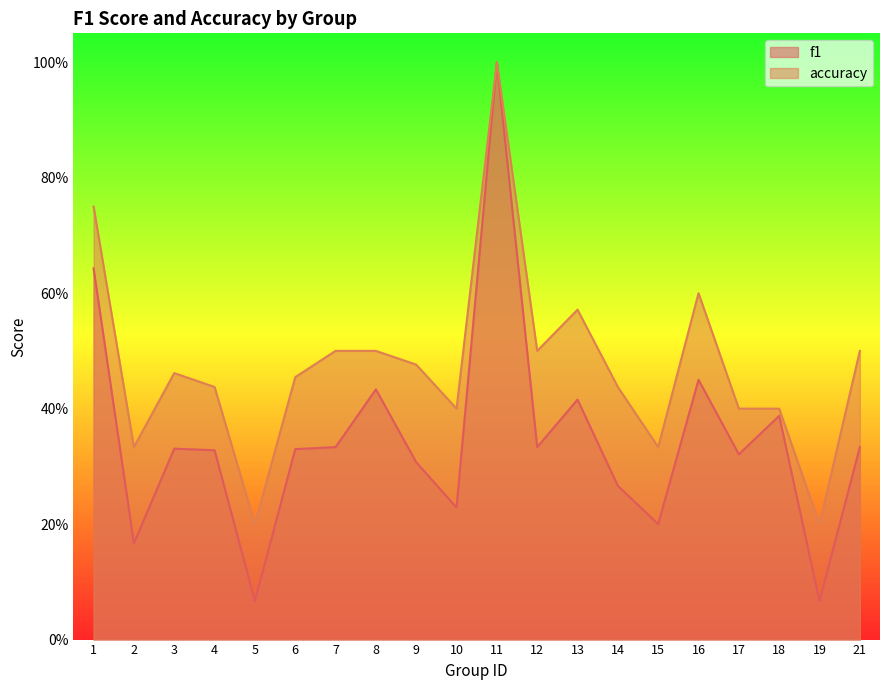

At how many categories does at least one series exceed 0?

20